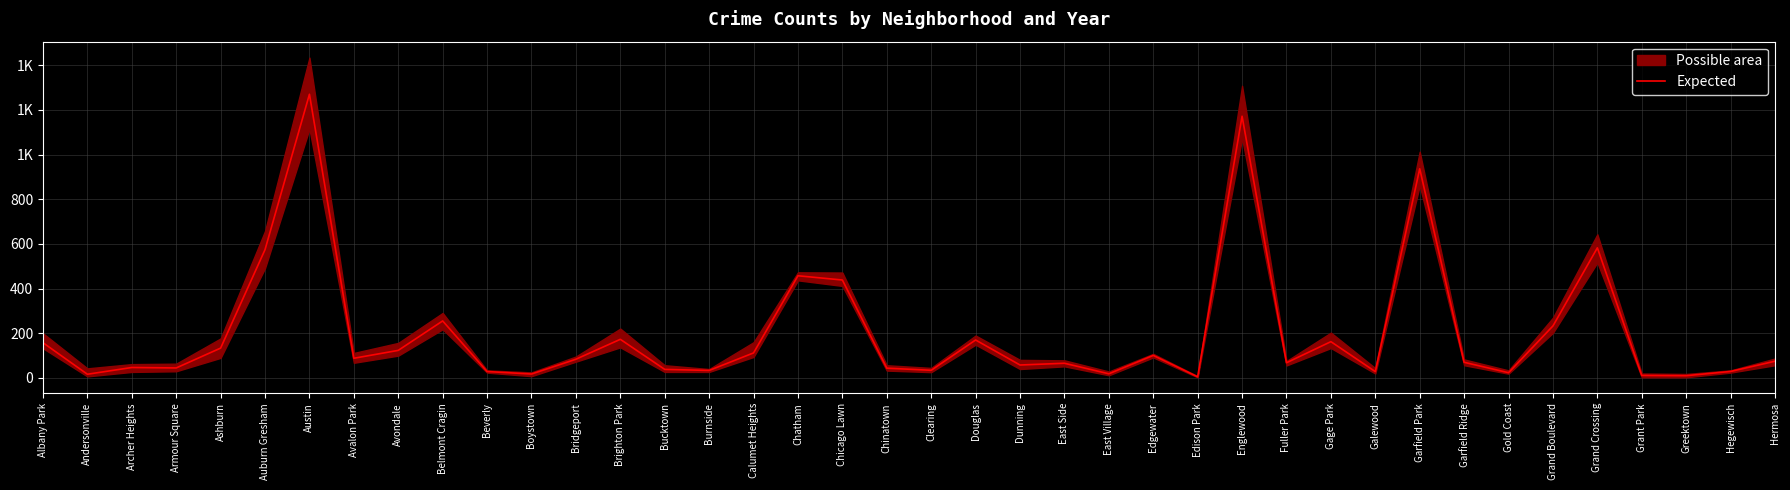

What is the label of the 39th point from the right?

Andersonville